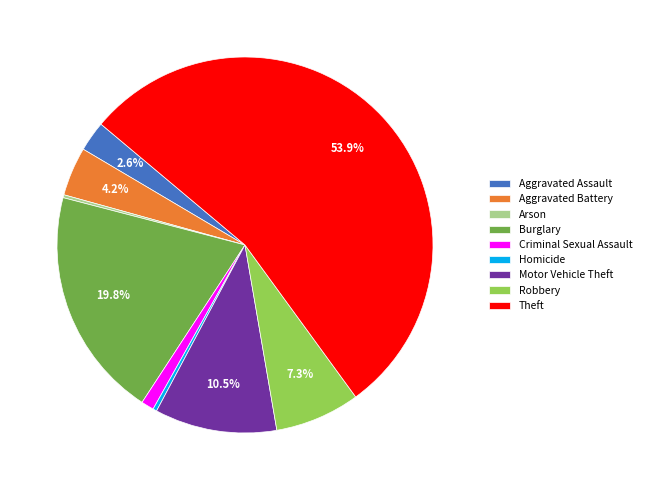

To the nearest percent, what is the average slice percentage?

11%